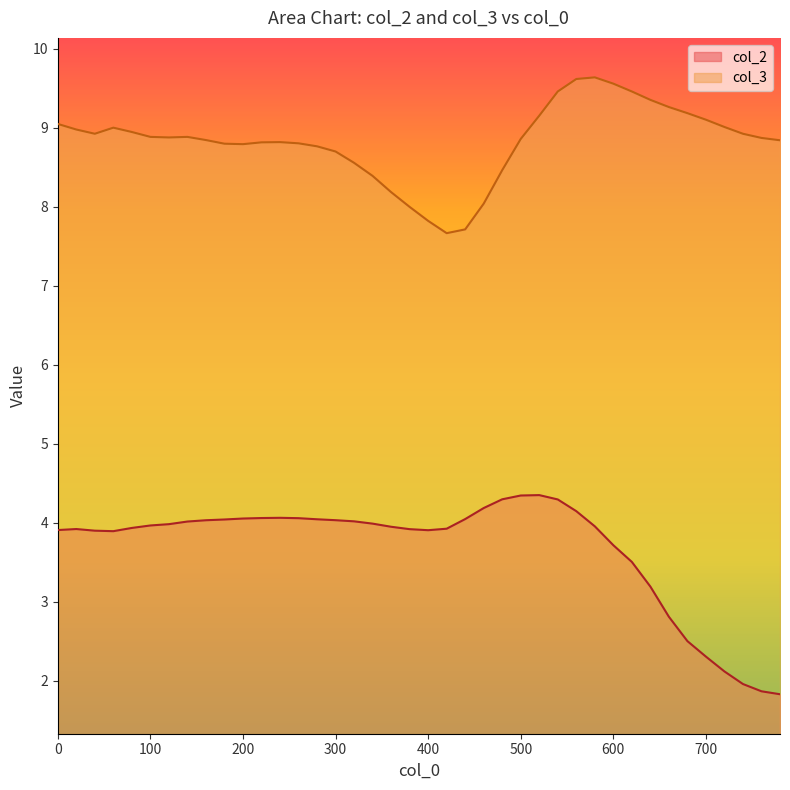

How many lines are shown in the chart?

2